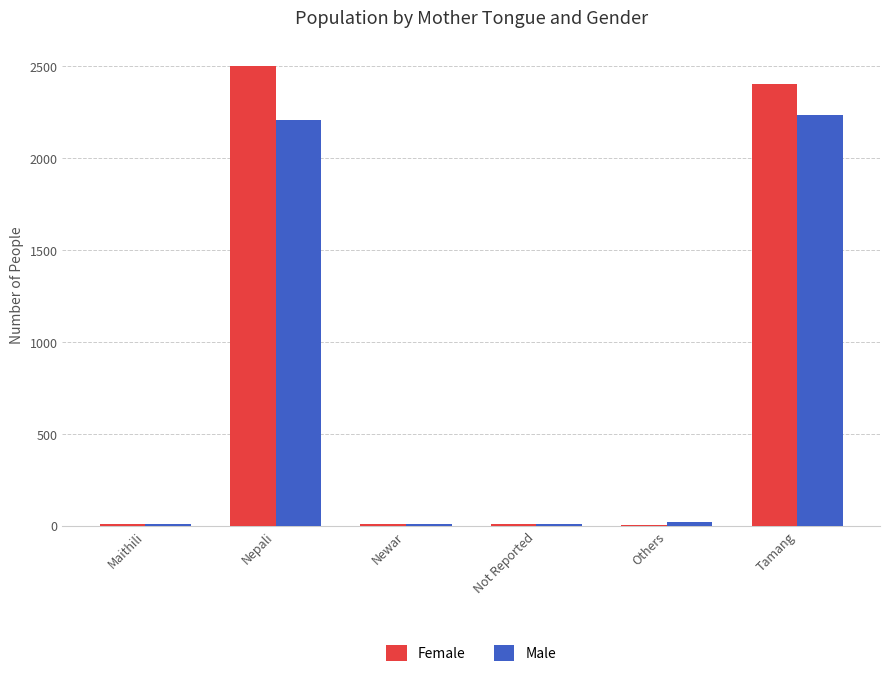

Between Maithili and Nepali, which series saw the biggest shift?

Female